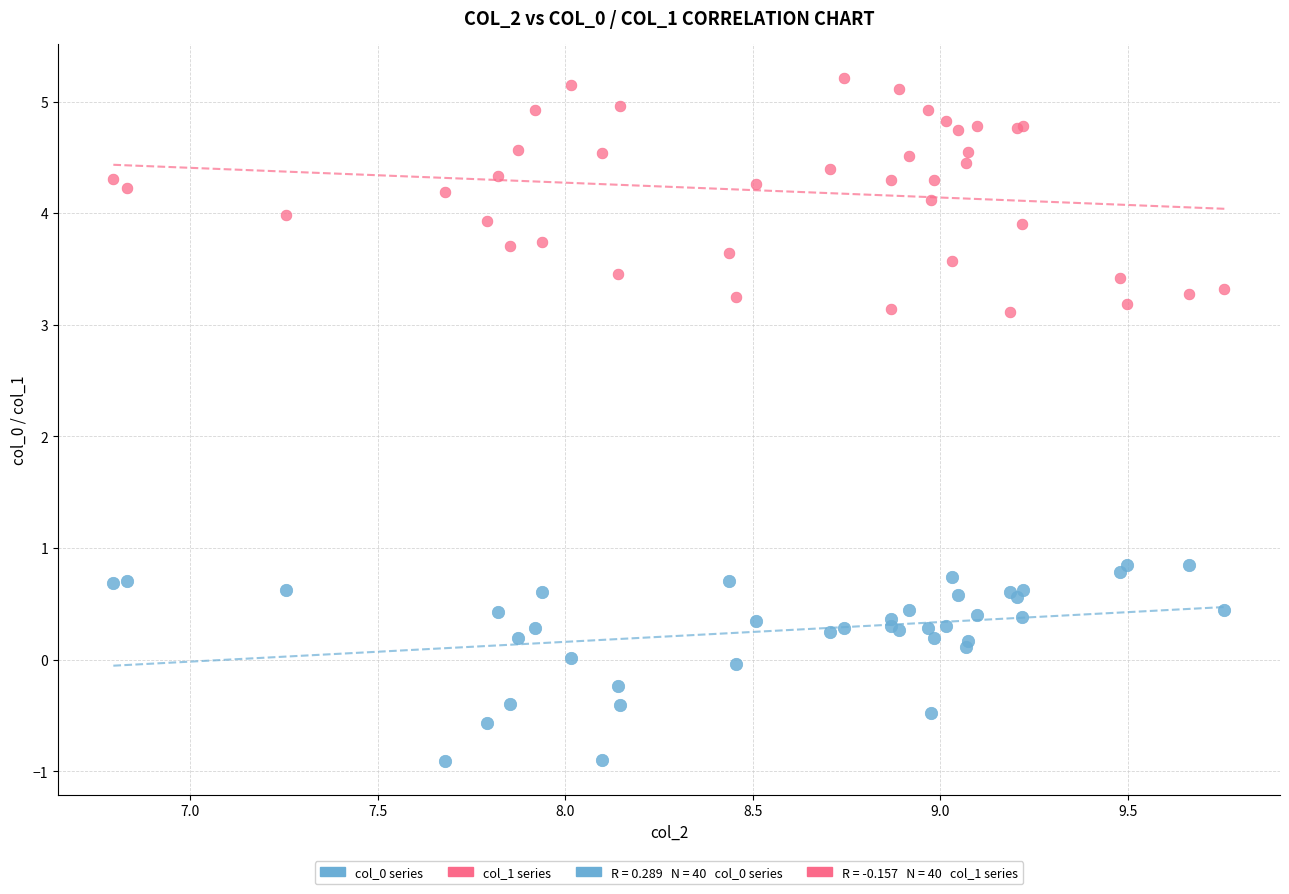

Which series has the largest Y range (max minus min)?

col_1 series